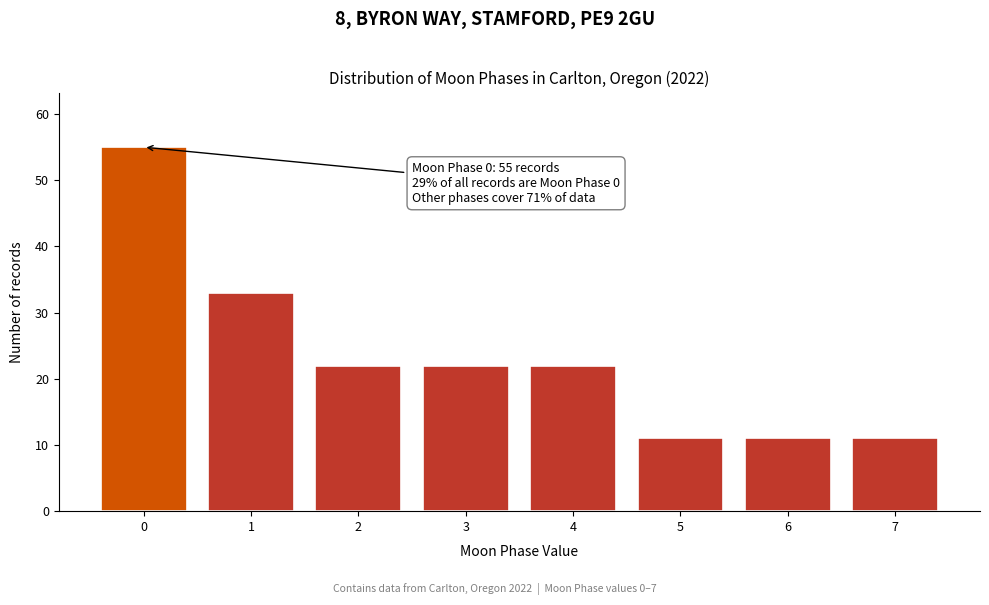

Reading left to right, list all the values displayed in this chart.

0=55	1=33	2=22	3=22	4=22	5=11	6=11	7=11